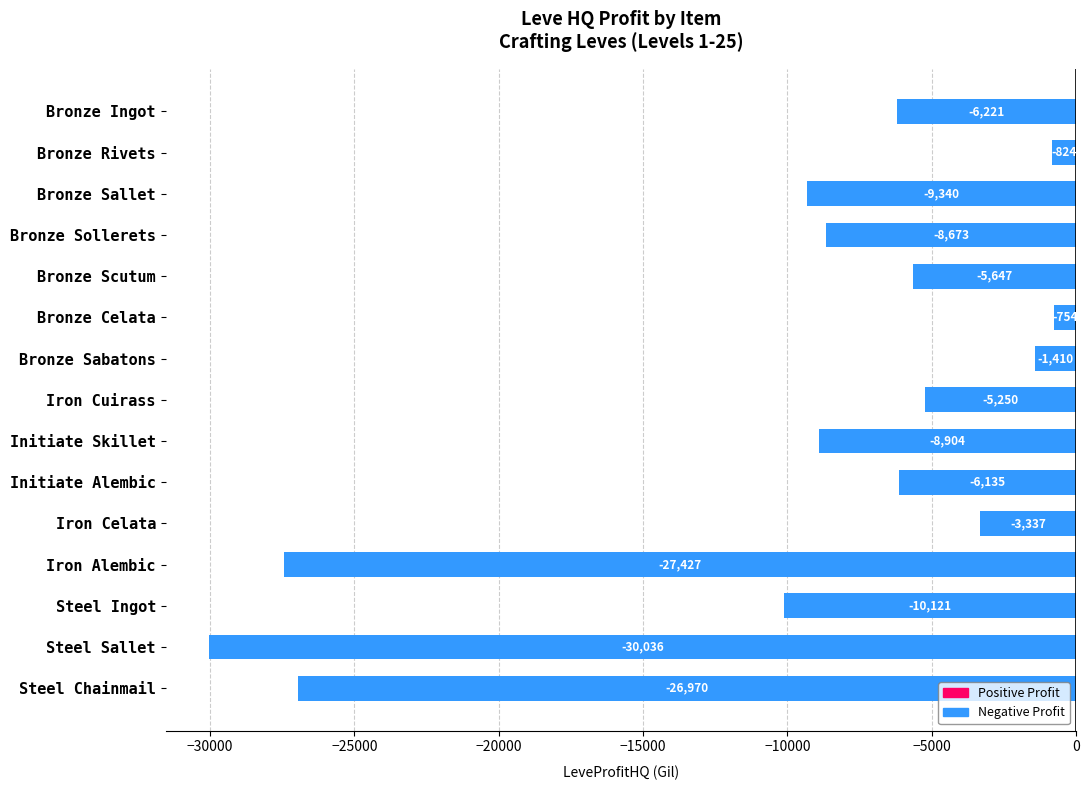

Count the number of categories in the chart.

15